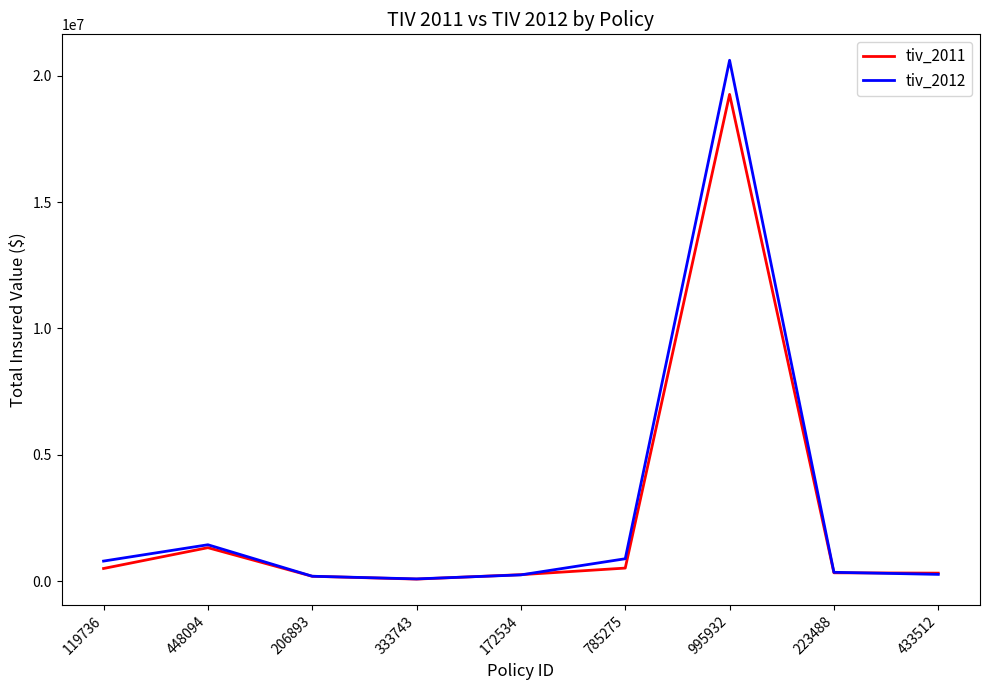

What is the smallest value displayed?

79520.8